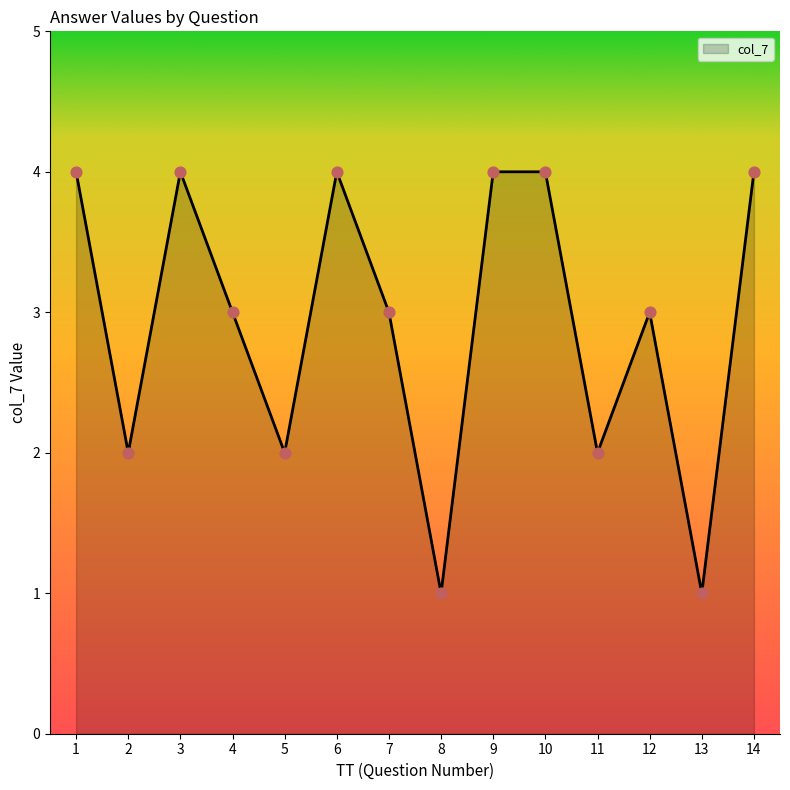

What is the change in value from 2 to 9?

+2